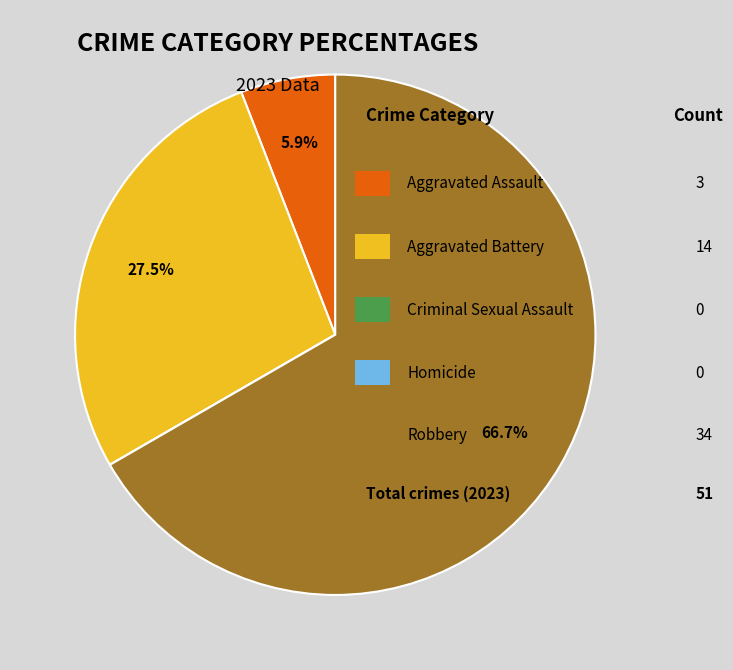

Is there any slice that represents more than half of the pie?

Yes